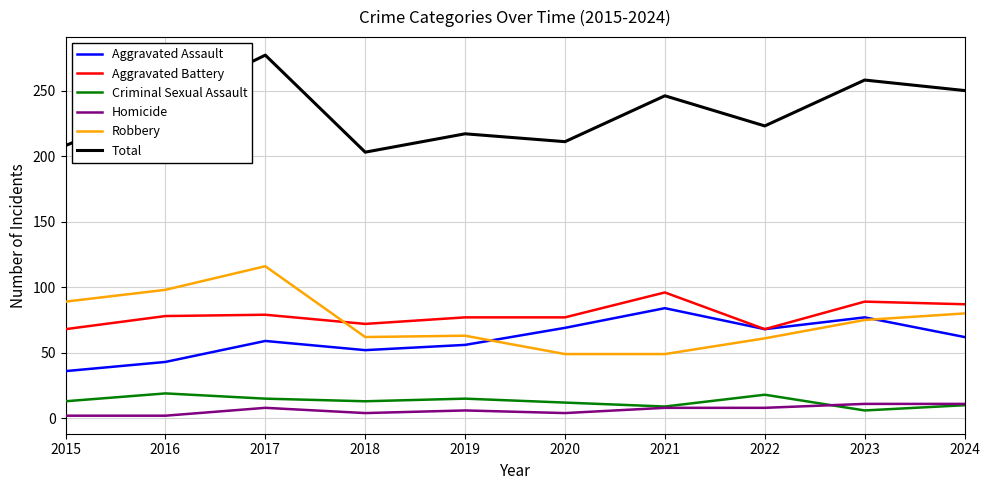

At which category does Aggravated Assault reach its first local valley?

2018